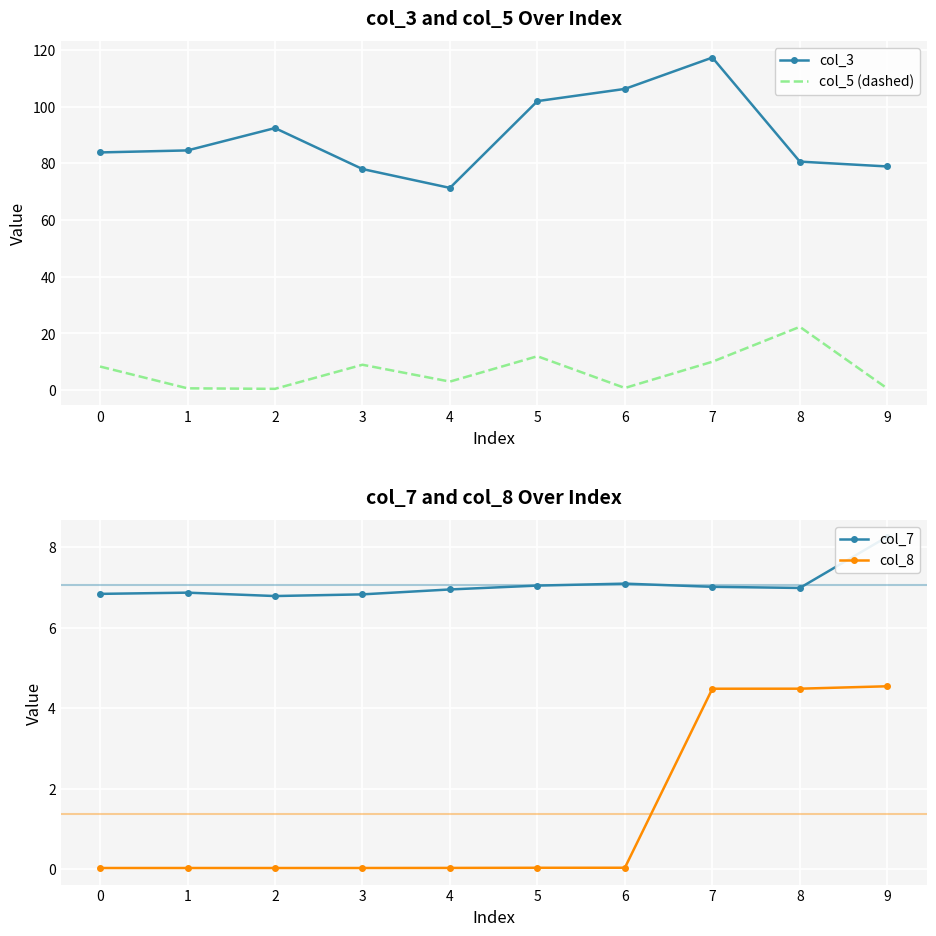

How many values in the col_5 (dashed) series exceed 8?

5